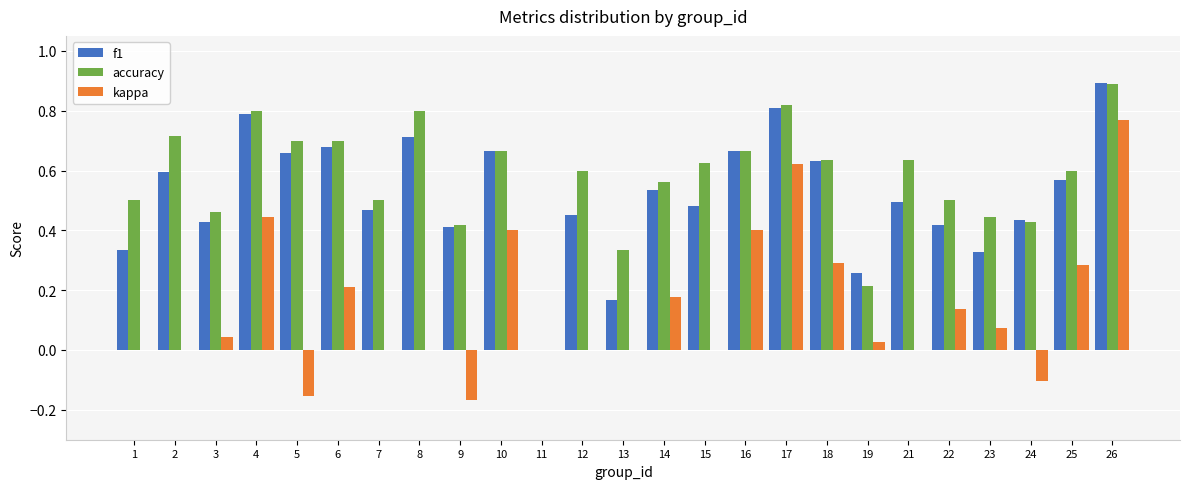

Is it true that kappa equals -0.1 at 24?

True